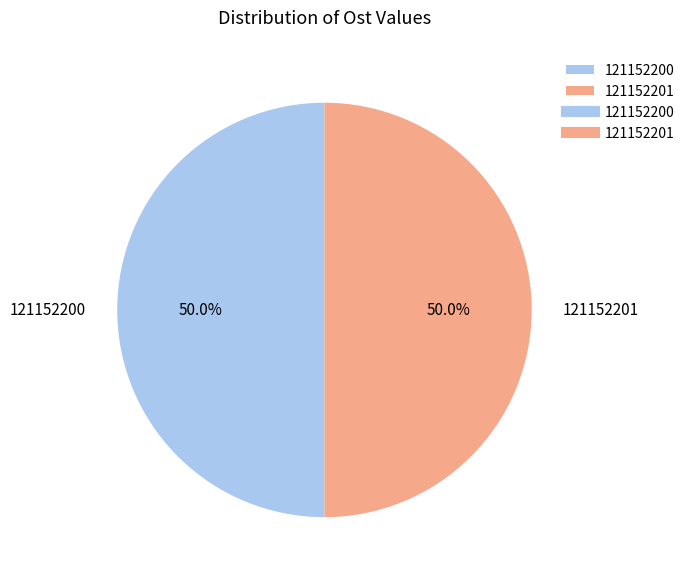

To the nearest percent, what is the combined percentage of 121152201 and 121152200?

100%